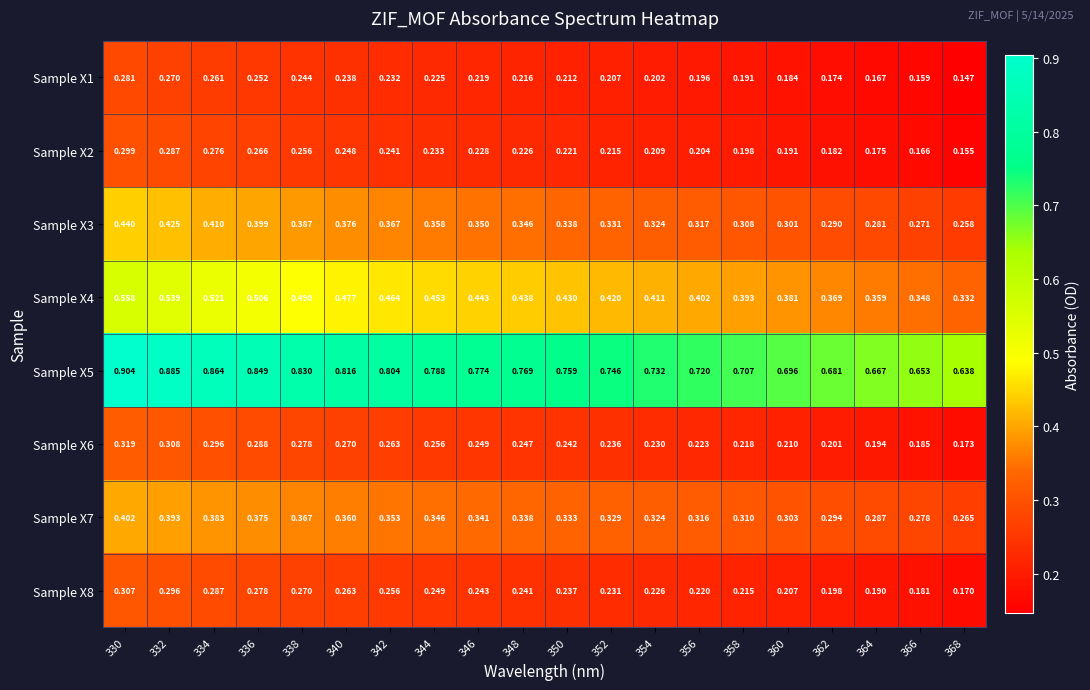

Is the value of Sample X6 at 348 greater than the value of Sample X3 at 360?

No